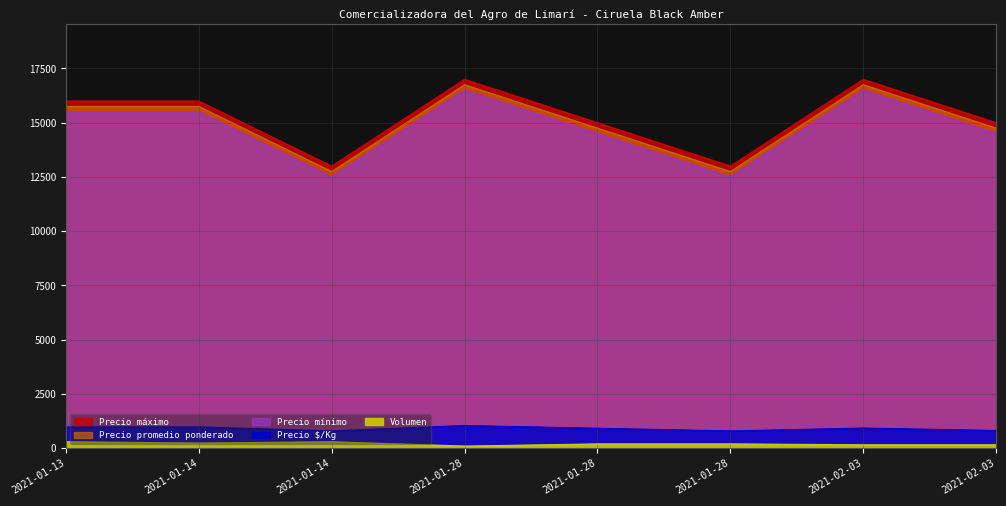

What is the total value across all series at 2021-01-13?

48534